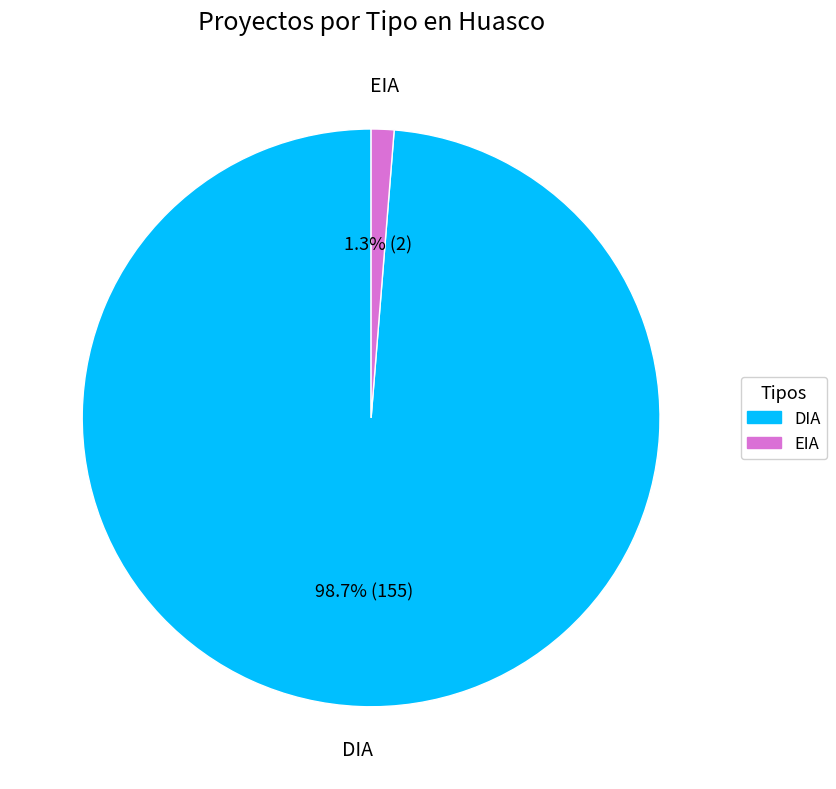

What percentage do DIA and EIA together represent?

100.0%